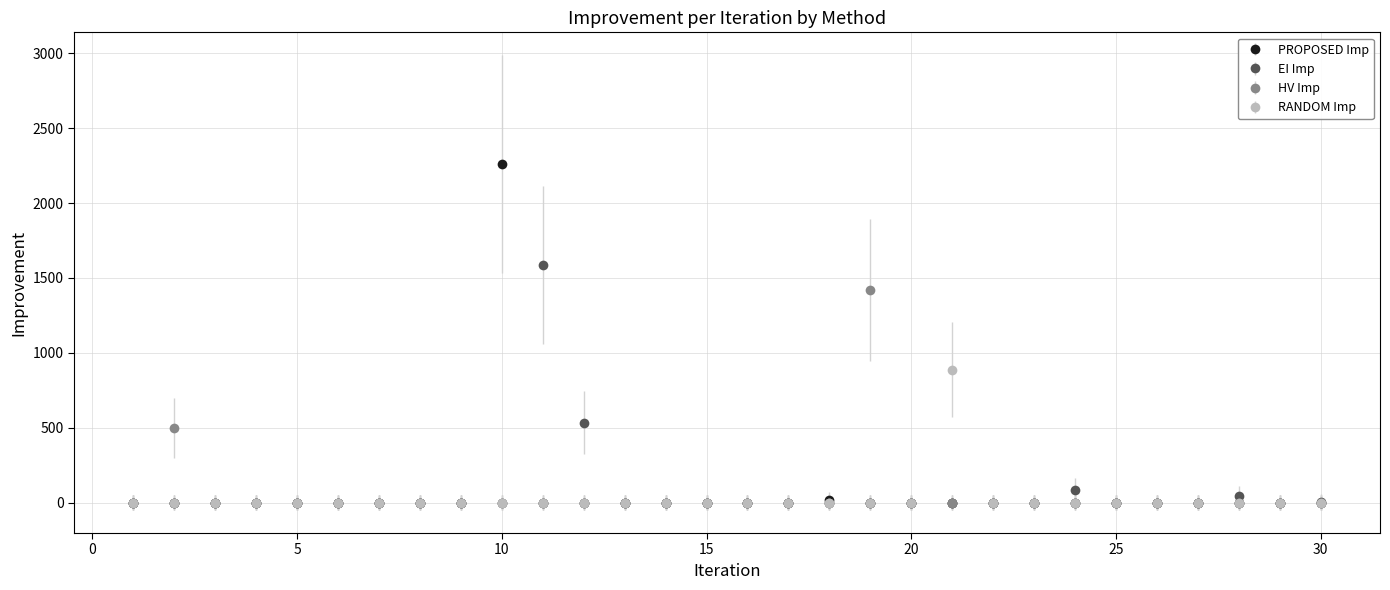

Which series has the largest range (max minus min)?

PROPOSED Imp